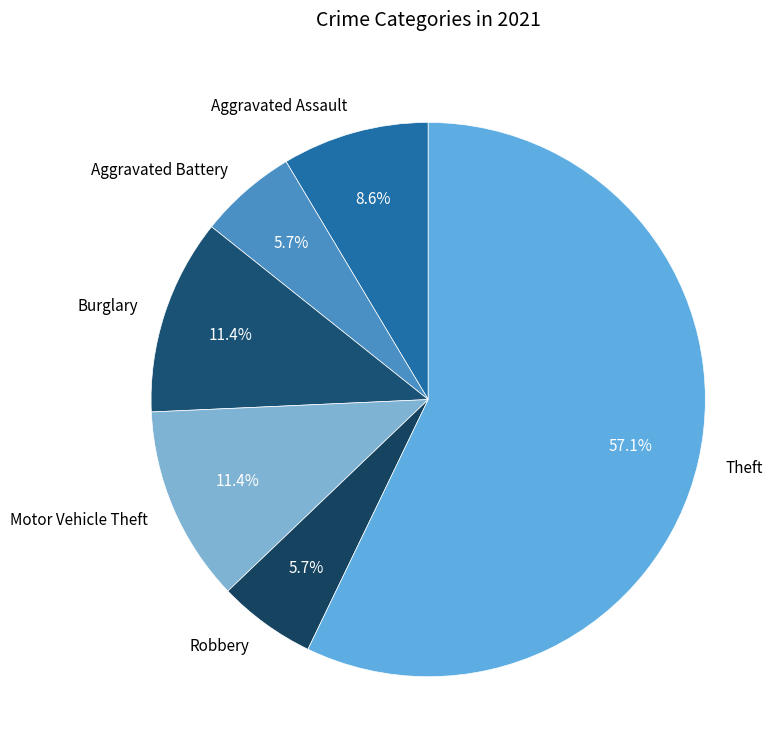

Which slice is the largest?

Theft